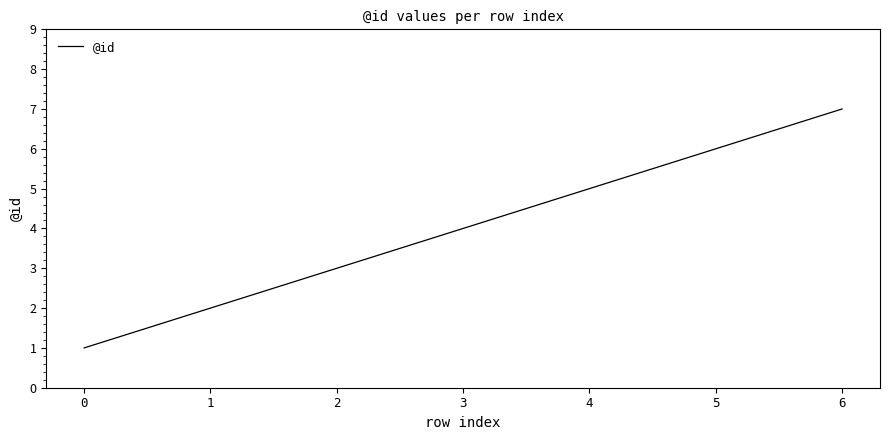

How many lines are shown in the chart?

1